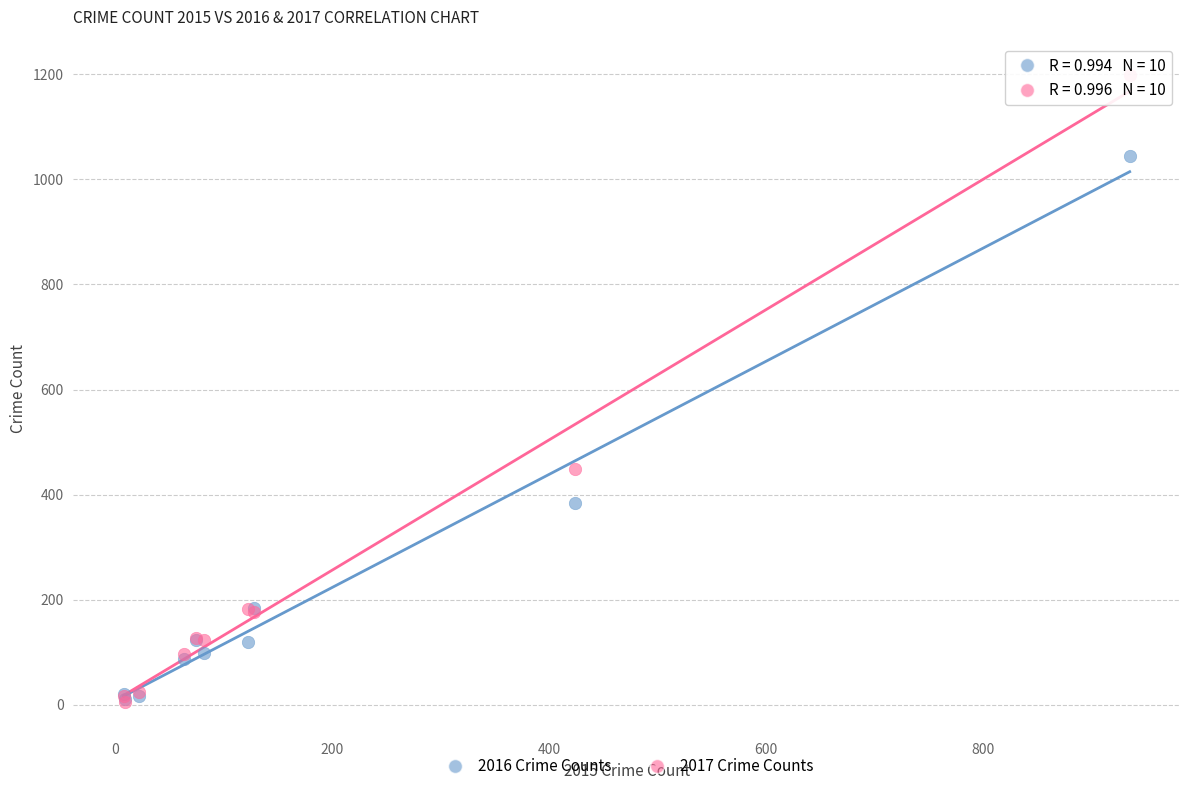

Which series has the largest Y range (max minus min)?

2017 Crime Counts